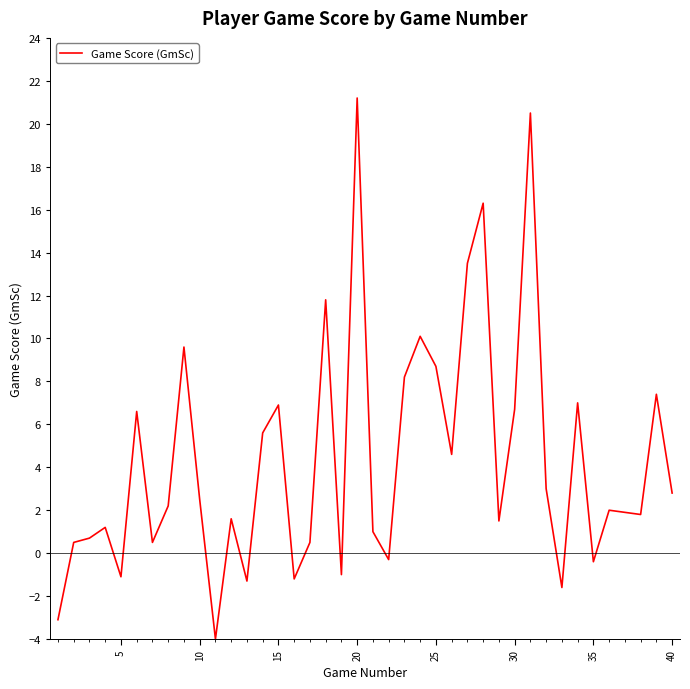

What is the difference between the maximum and minimum values?

25.2